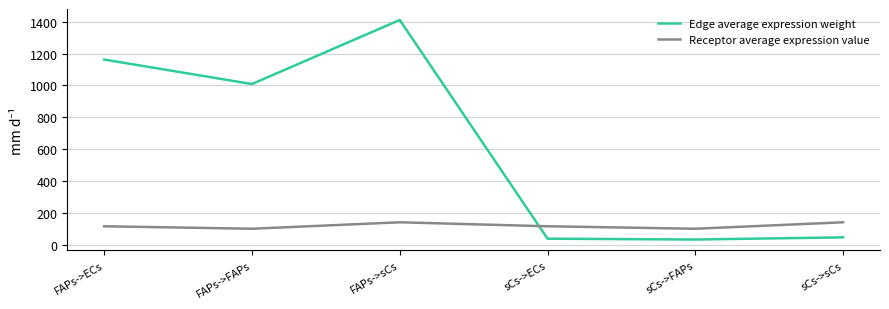

True or false: Receptor average expression value and Edge average expression weight intersect in this chart.

True